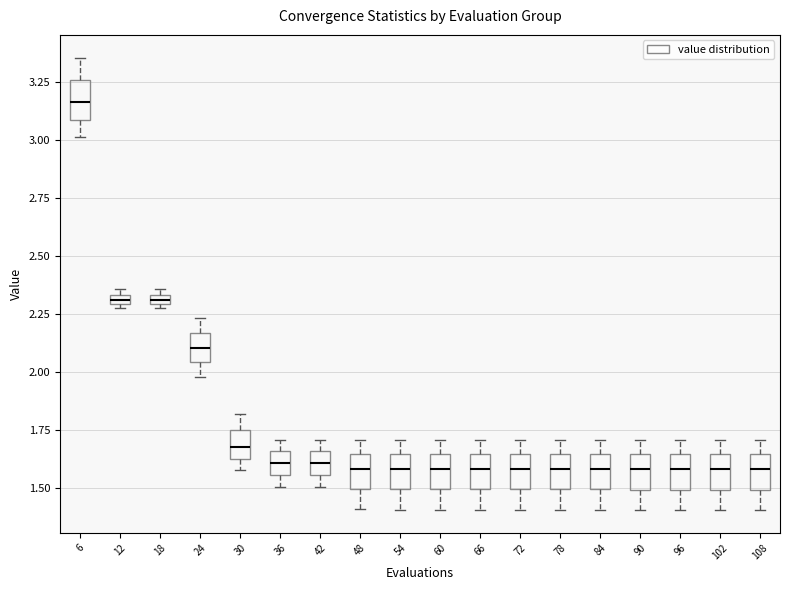

Where does the median line of the box at x = 72 sit on the y-axis? The values are not printed on the chart, so give them approximately, as read against the axis.

1.60